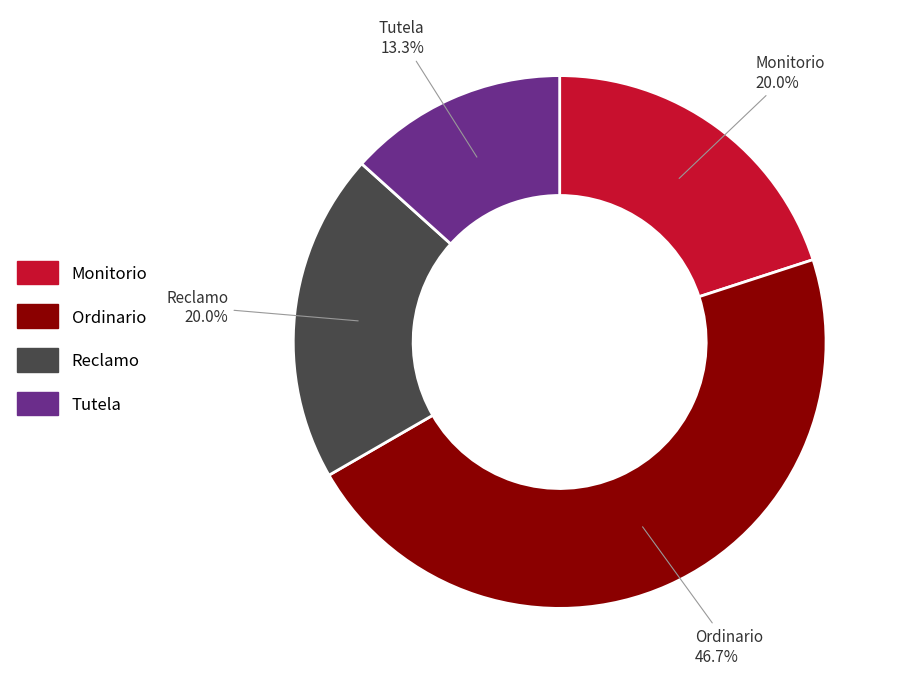

How many slices are in this pie chart?

4